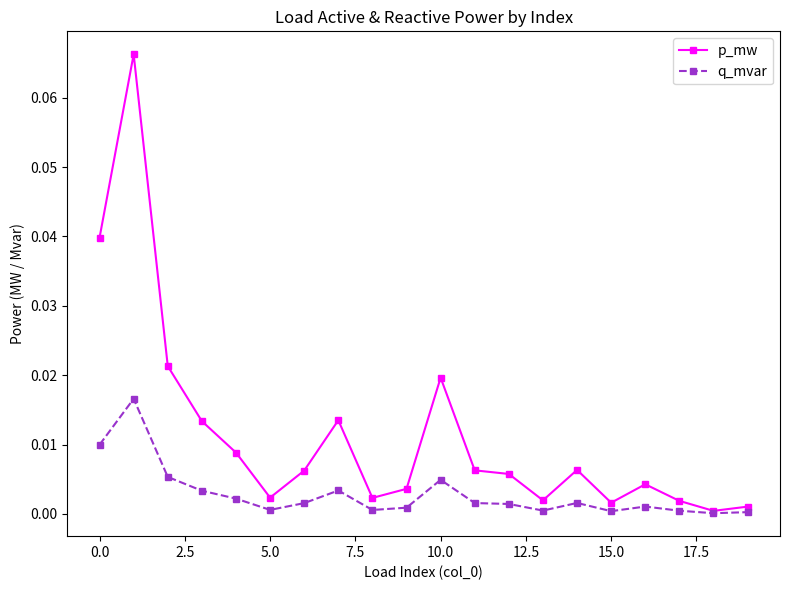

True or false: q_mvar has more than 0 interior local peaks.

True